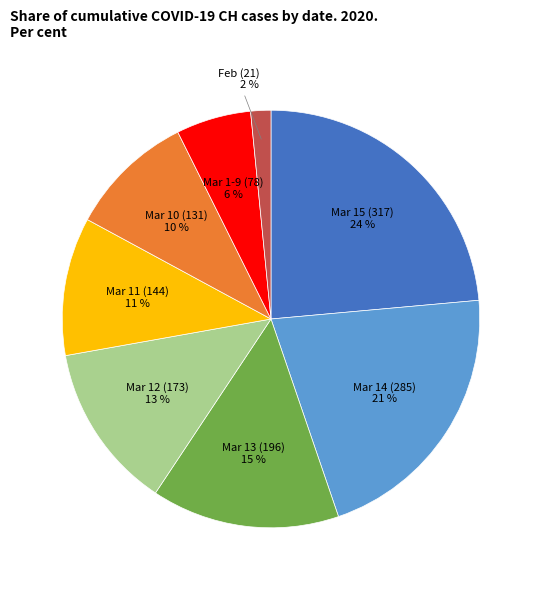

To the nearest percent, what is the average slice percentage?

12%